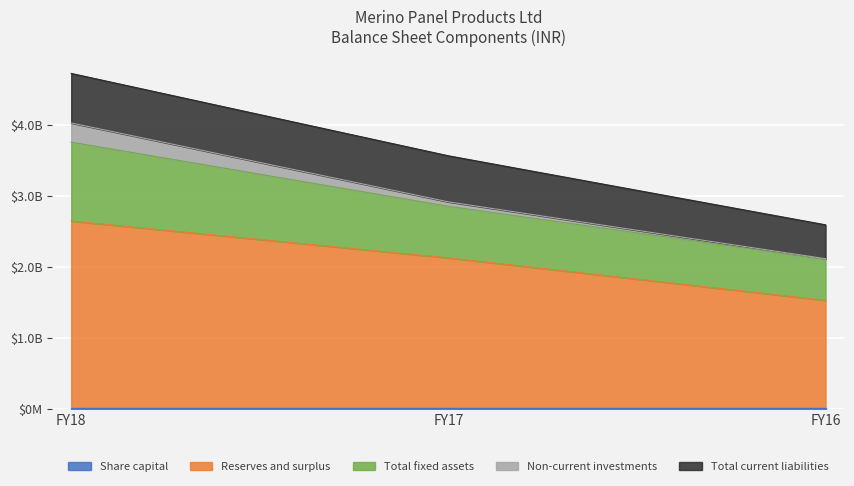

What is the value of the Share capital point at the 2nd from the left?

20000000